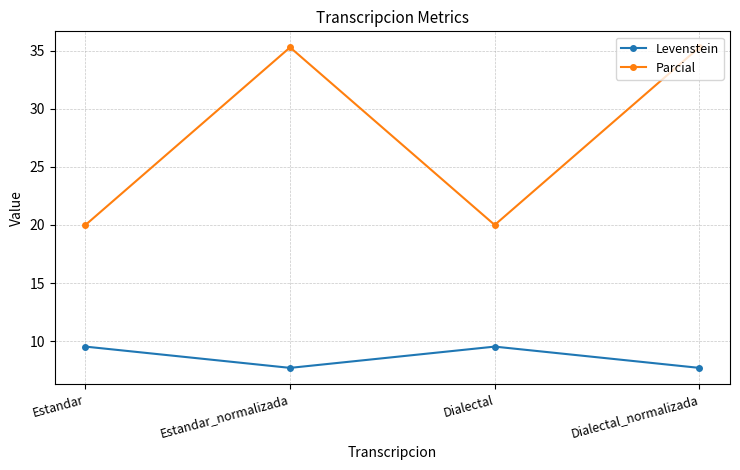

Is this an area chart (filled region under the line)?

No